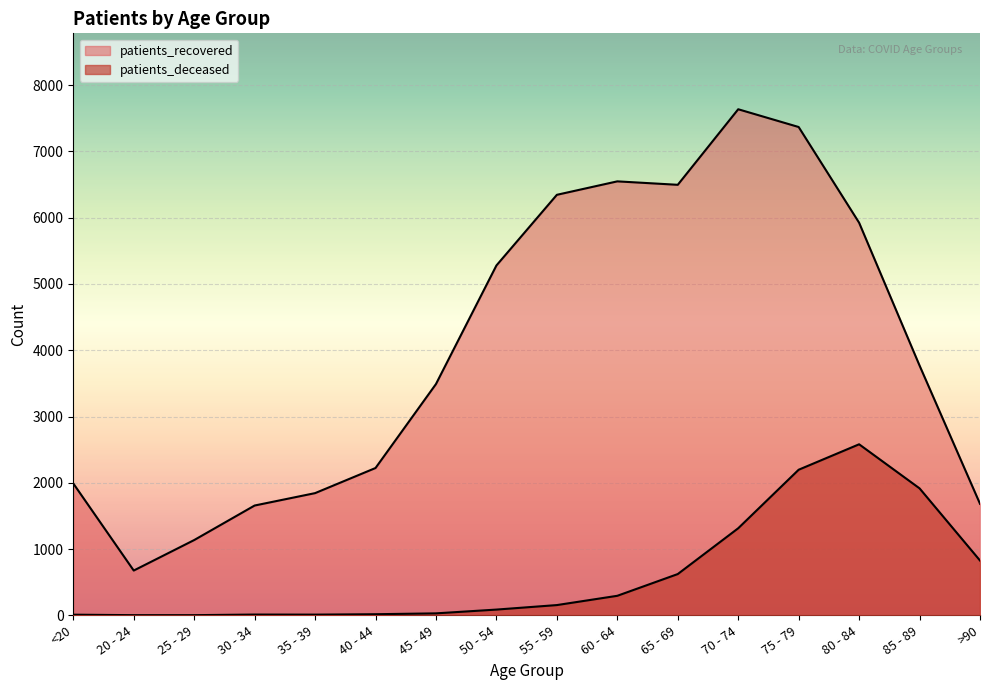

Is it true that patients_recovered equals 7636 at 70 - 74?

True